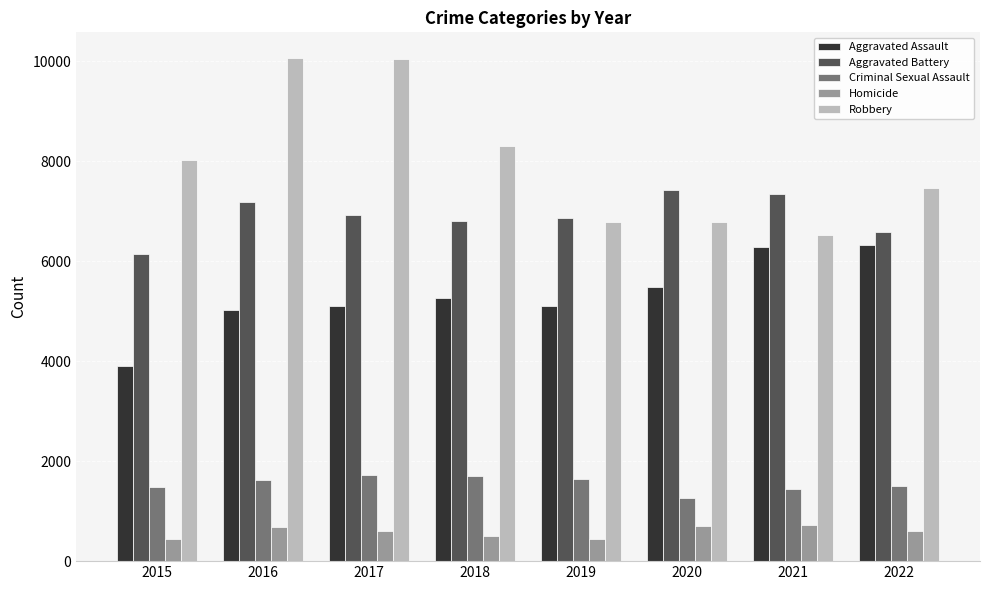

Which series has the largest total across all categories?

Robbery